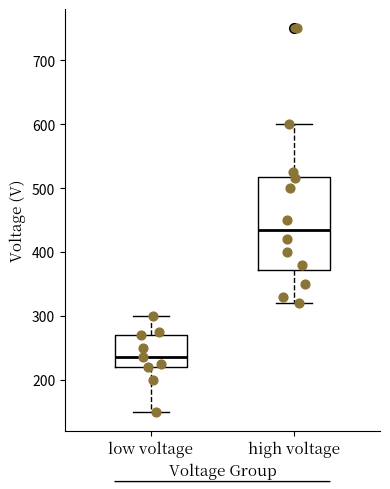

Which box is the tallest, from its lower edge to its upper edge?

high voltage